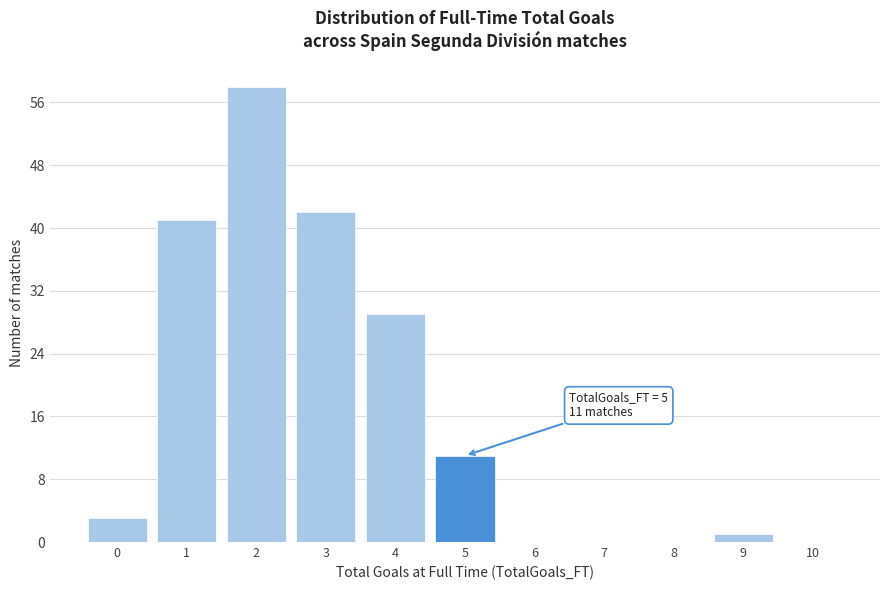

Reading right to left, transcribe all the data shown in this chart.

10=0	9=1	8=0	7=0	6=0	5=11	4=29	3=42	2=58	1=41	0=3